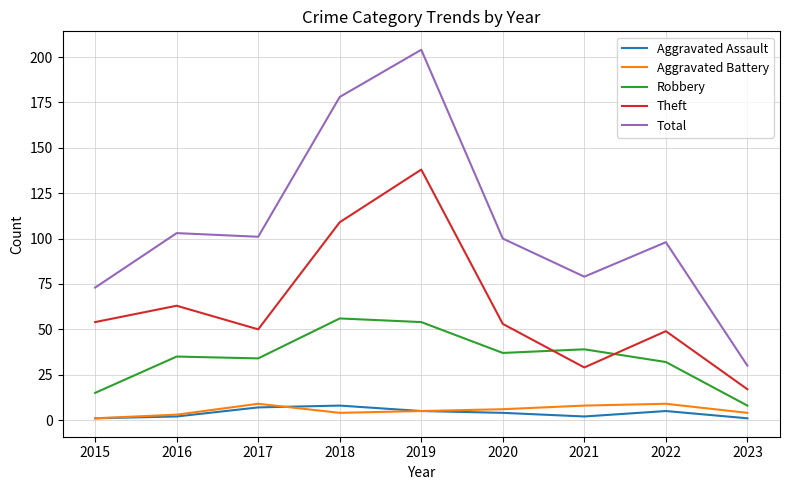

At how many categories does at least one series exceed 173?

2